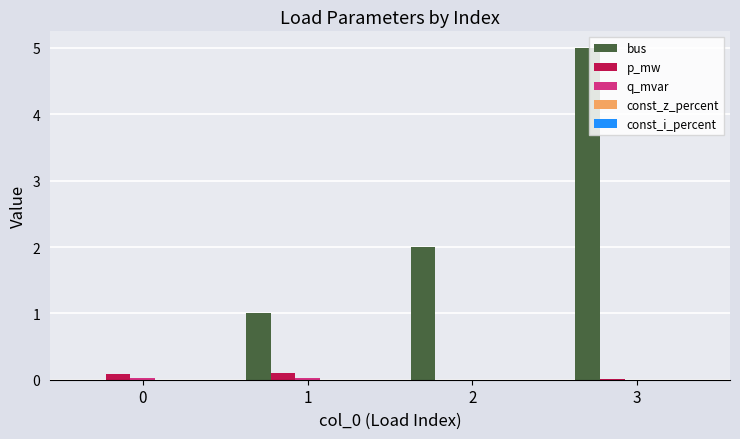

What is the sum of all p_mw values?

0.2